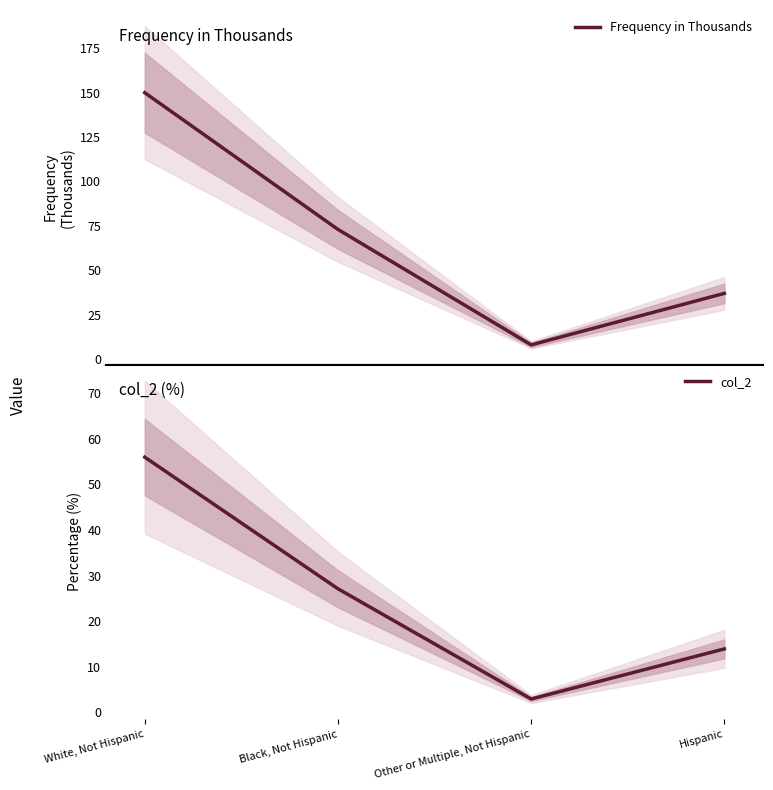

Which label corresponds to the largest value in the chart?

White, Not Hispanic